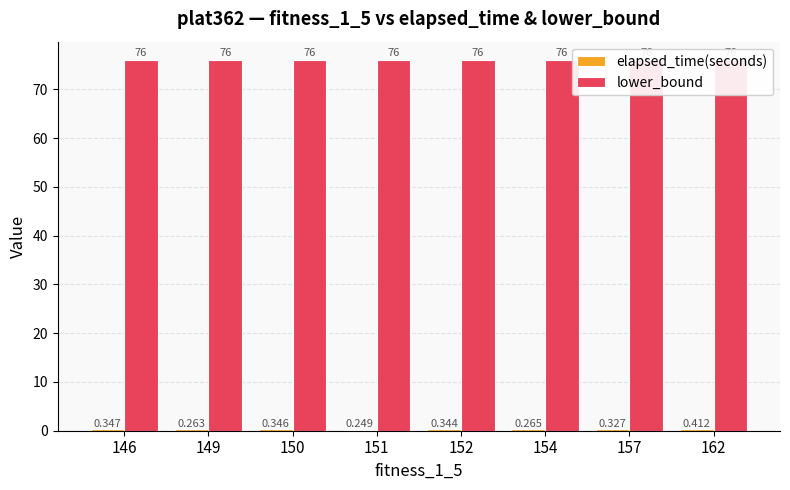

What is the average value of the elapsed_time(seconds) series?

0.3